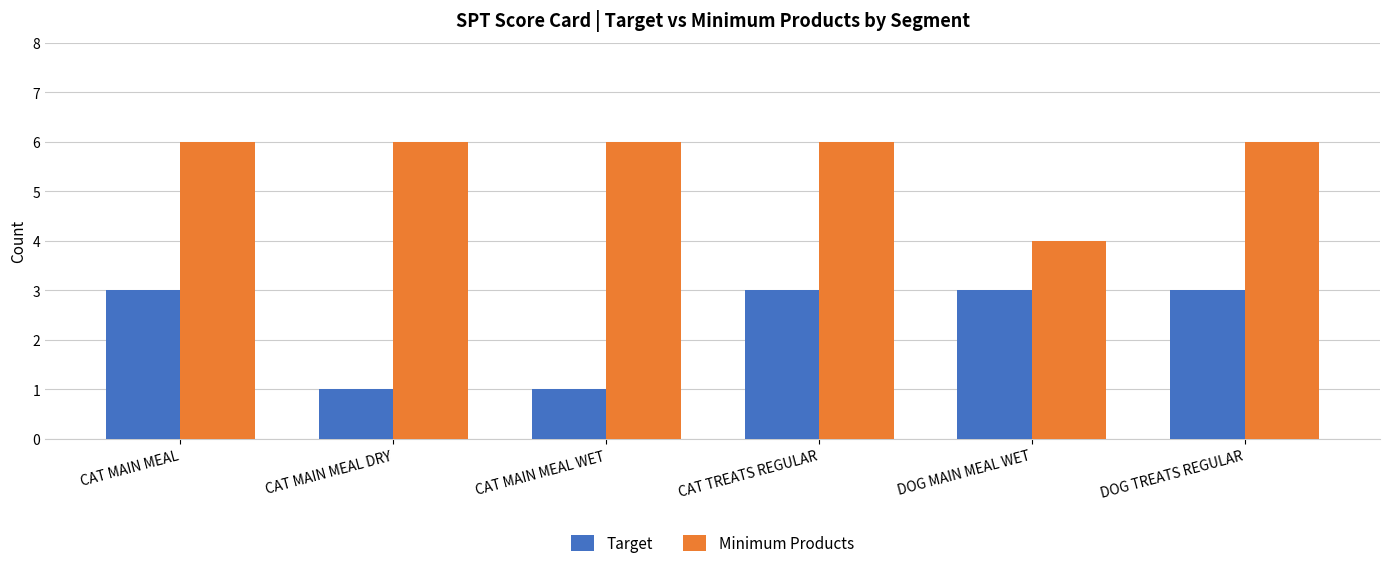

What is the sum of all Minimum Products values?

34